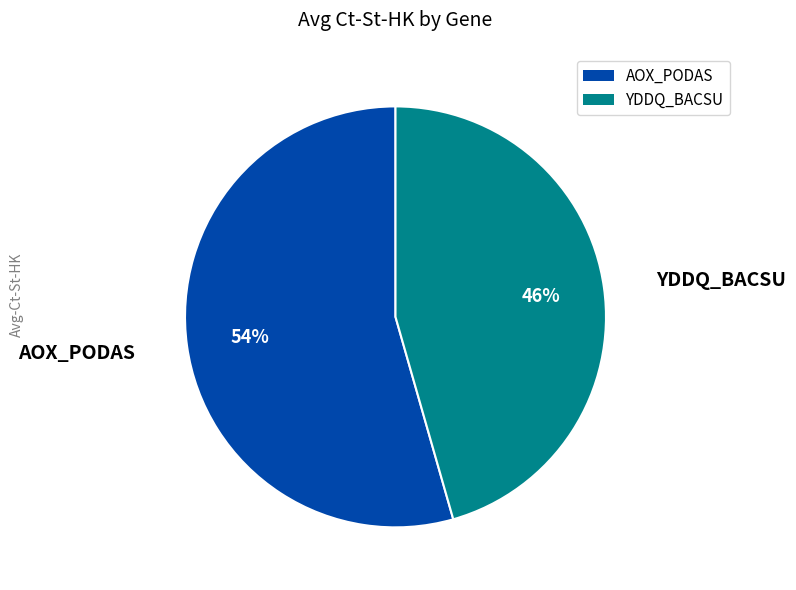

Which category has the smallest portion of the pie?

YDDQ_BACSU